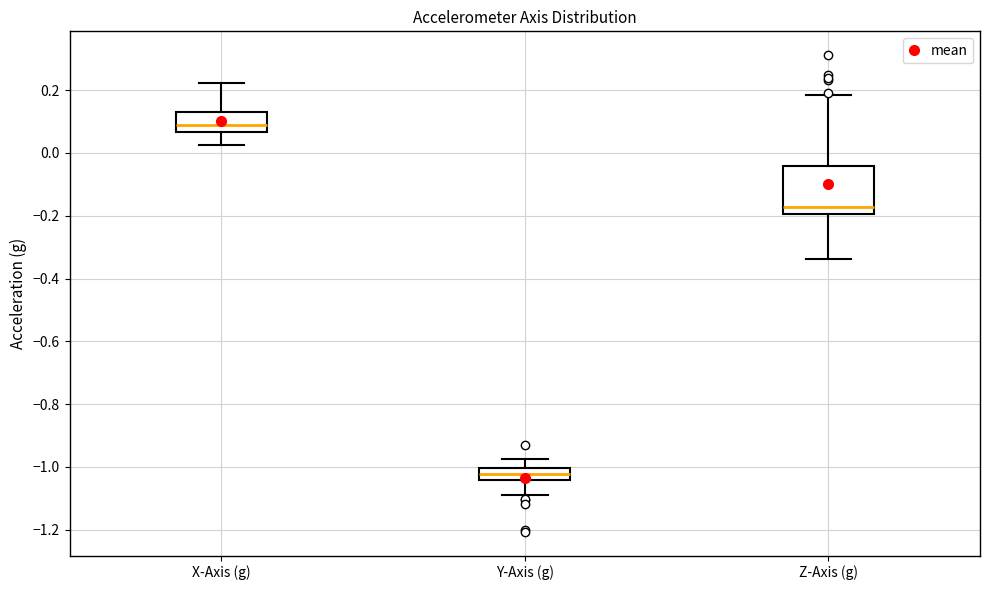

Which box's median line is the highest?

X-Axis (g)